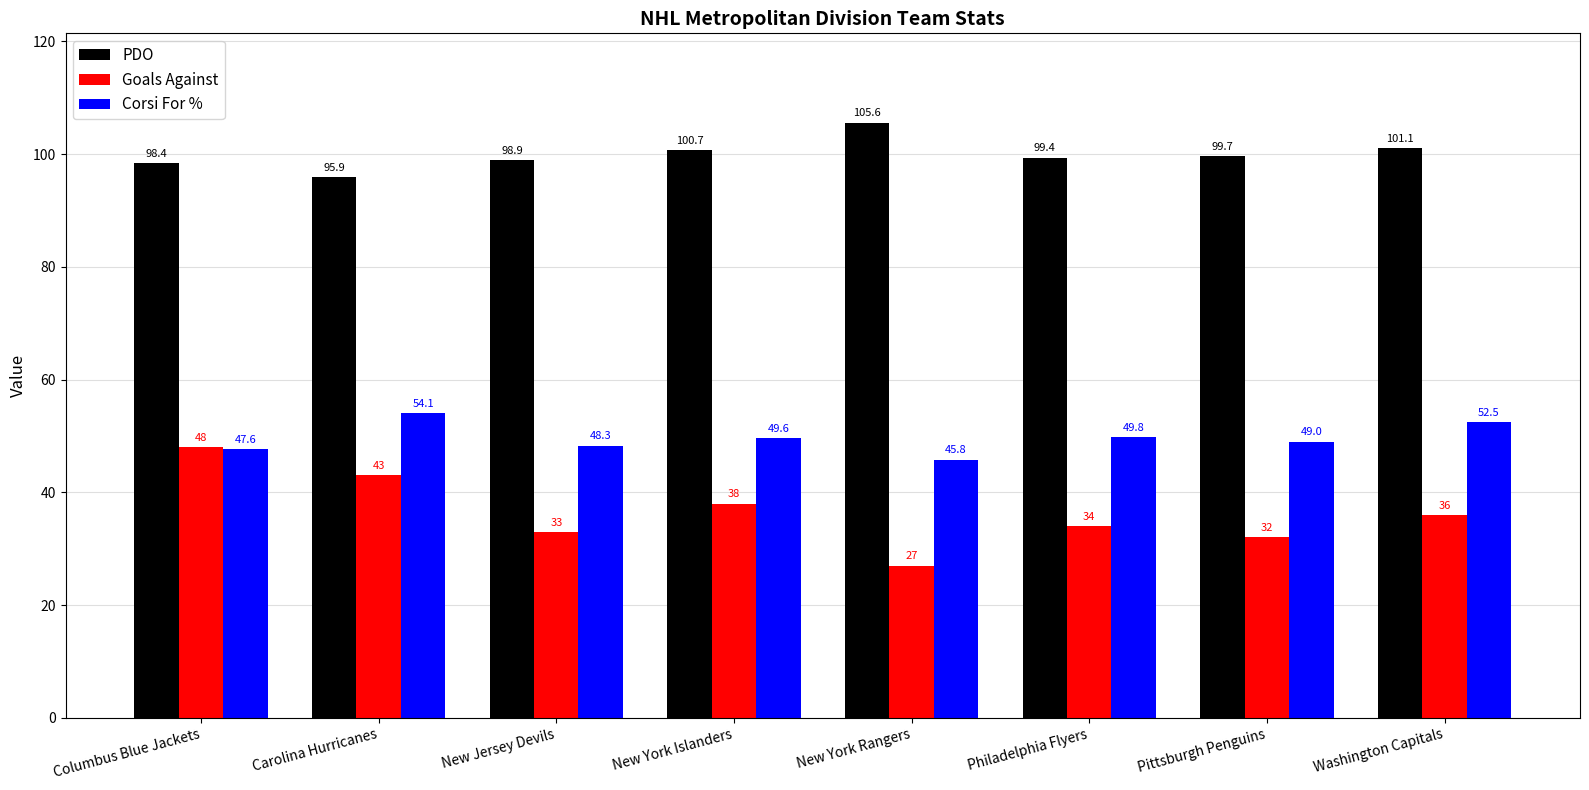

Is it true that Corsi For % equals 49.8 at Philadelphia Flyers?

True